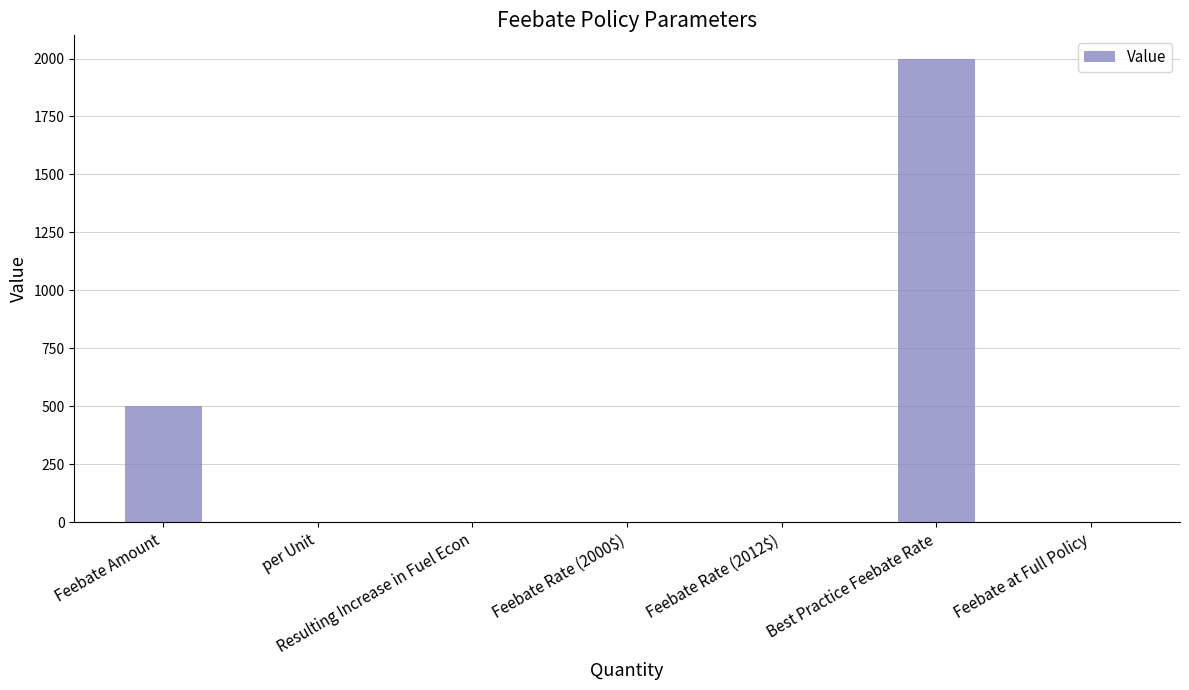

How many series are shown in this chart?

1